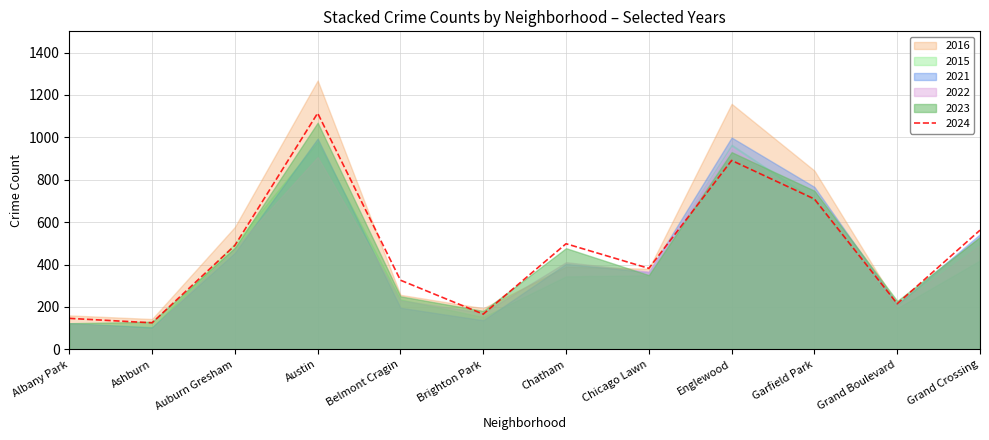

Between Belmont Cragin and Garfield Park, which series saw the biggest shift?

2016